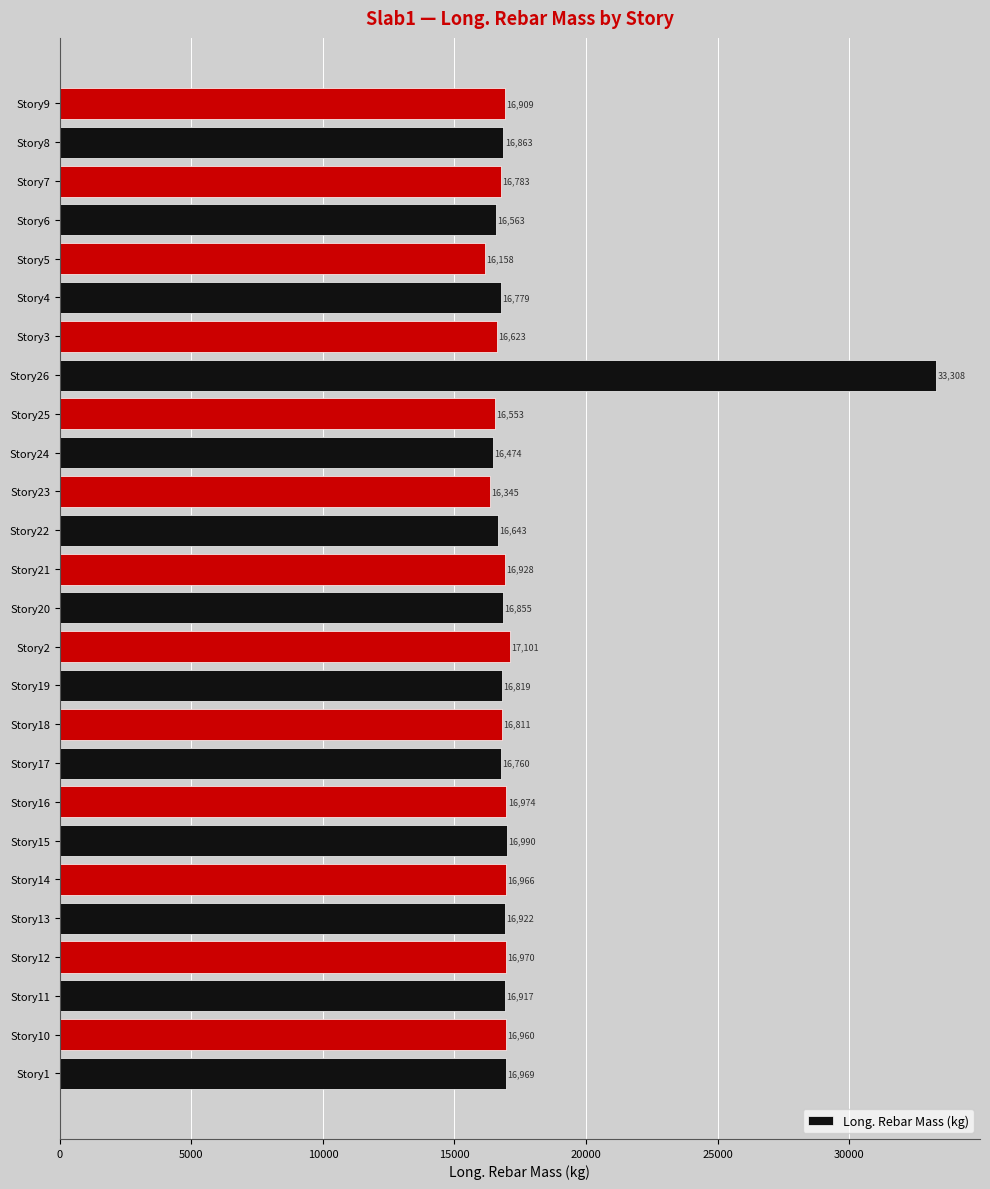

Rank the categories by value from highest to lowest.

Story26, Story2, Story15, Story16, Story12, Story1, Story14, Story10, Story21, Story13, Story11, Story9, Story8, Story20, Story19, Story18, Story7, Story4, Story17, Story22, Story3, Story6, Story25, Story24, Story23, Story5